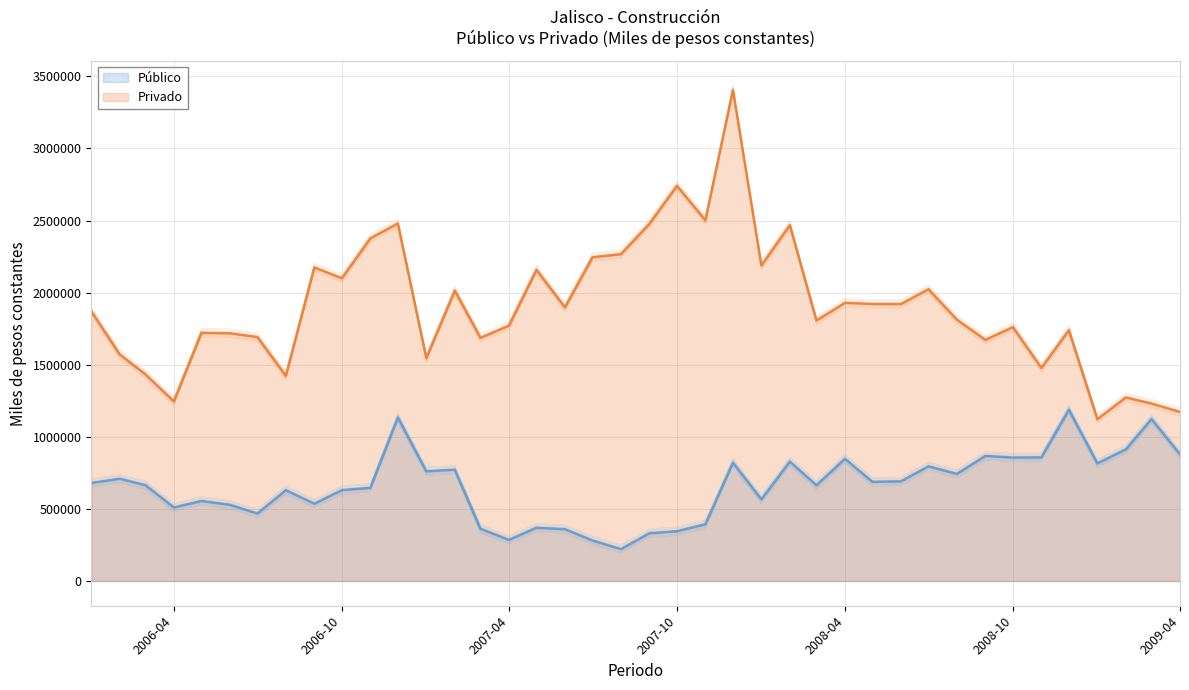

True or false: Privado and Público intersect in this chart.

False